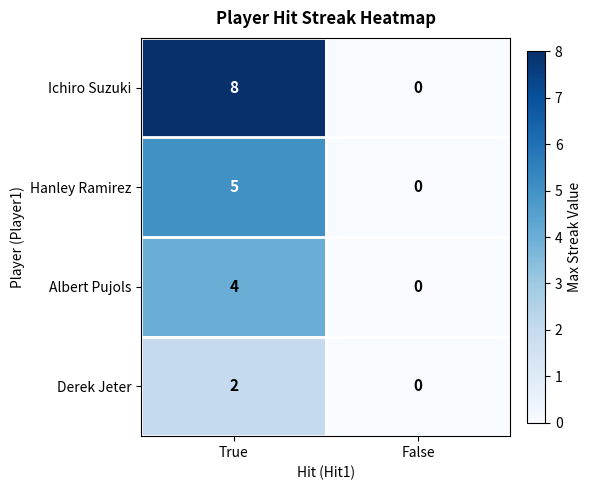

Is it true that Ichiro Suzuki equals 3 at True?

False